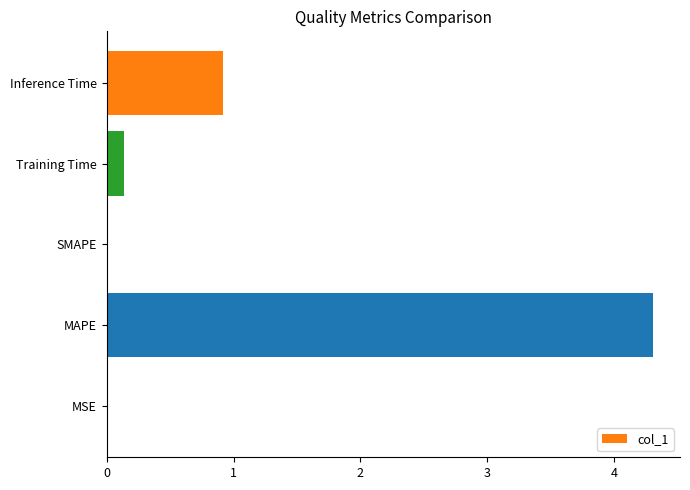

What is the maximum value shown in the chart?

4.3